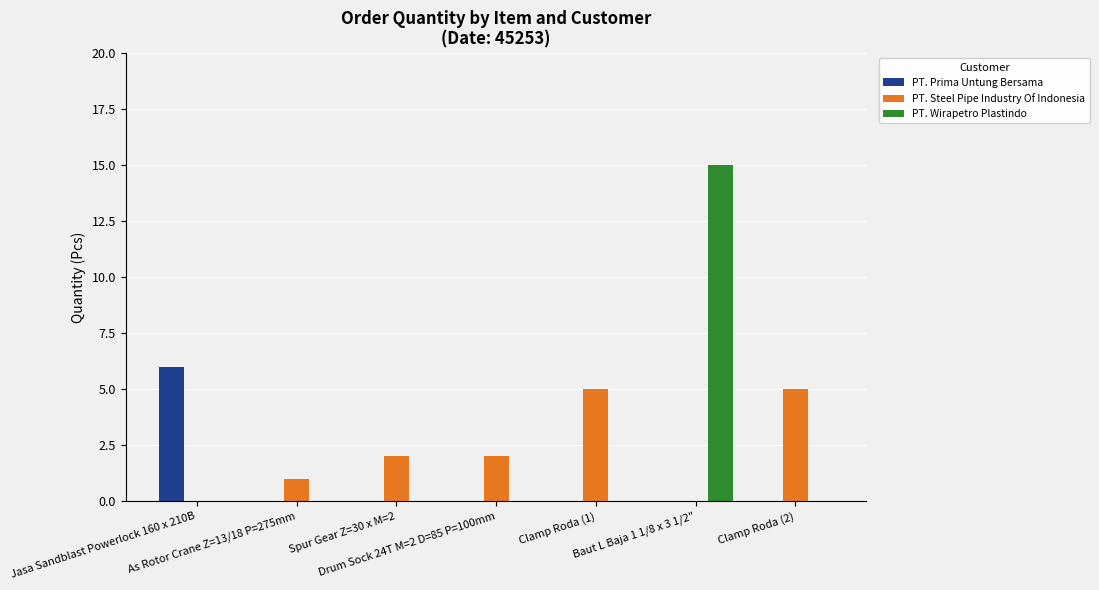

What is the sum of all PT. Wirapetro Plastindo values?

15